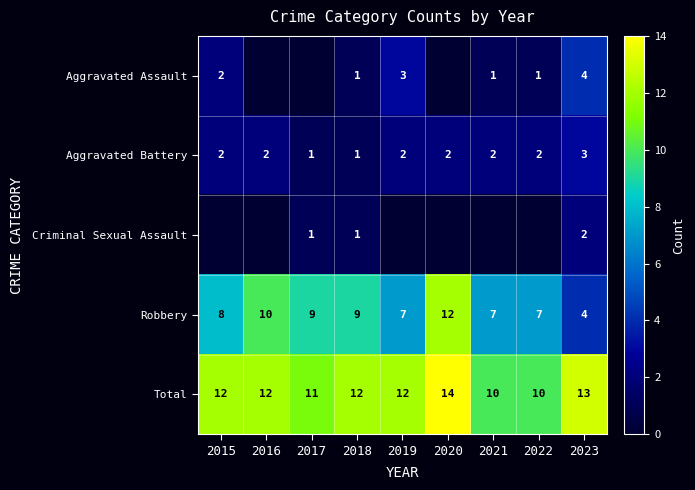

Which series changed the most between 2015 and 2022?

Total